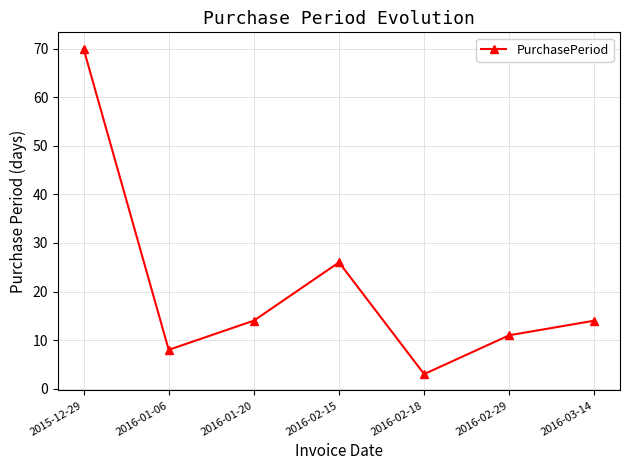

Between 2015-12-29 and 2016-02-29, which is larger?

2015-12-29